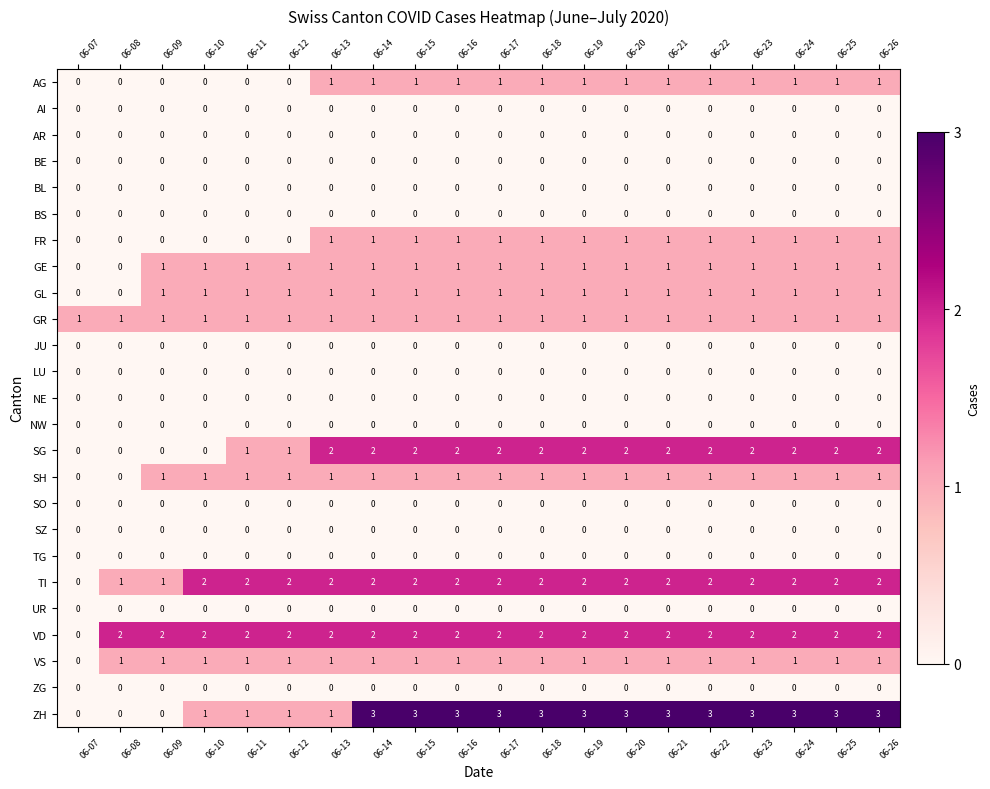

Which series has the largest total across all categories?

ZH